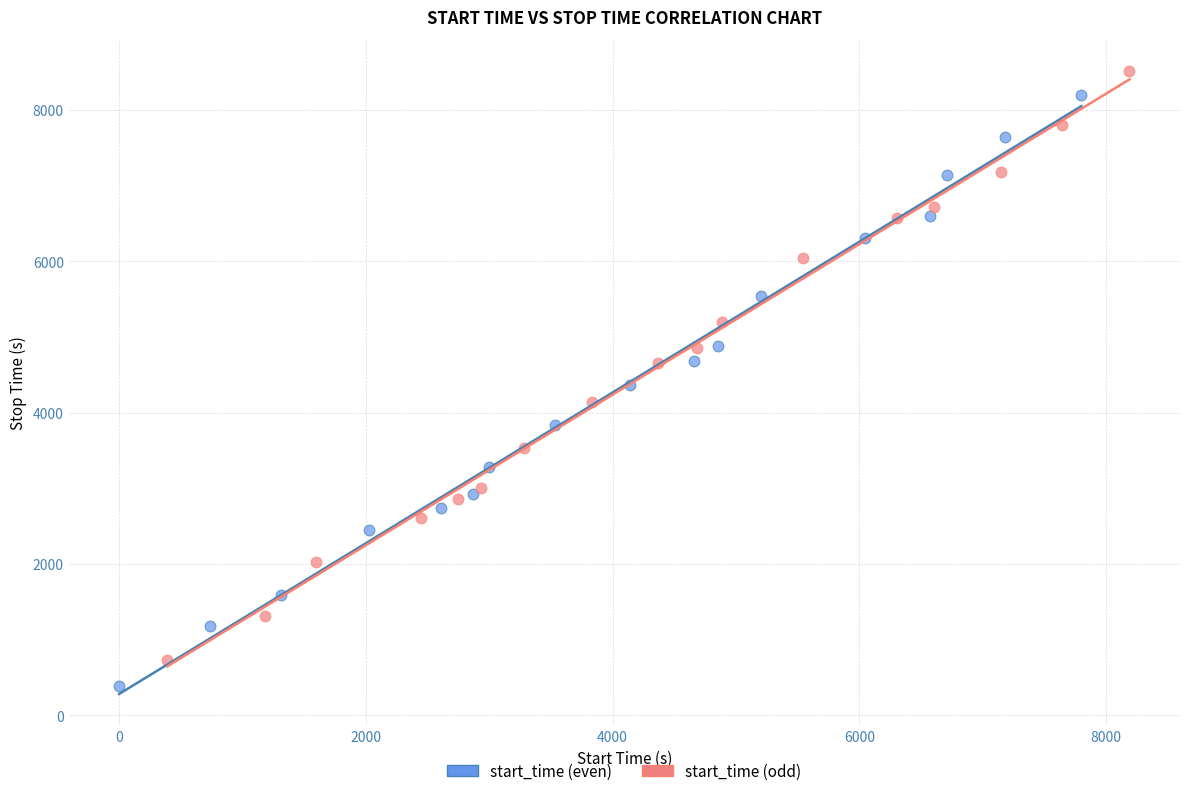

Which series has the largest Y range (max minus min)?

start_time (even)